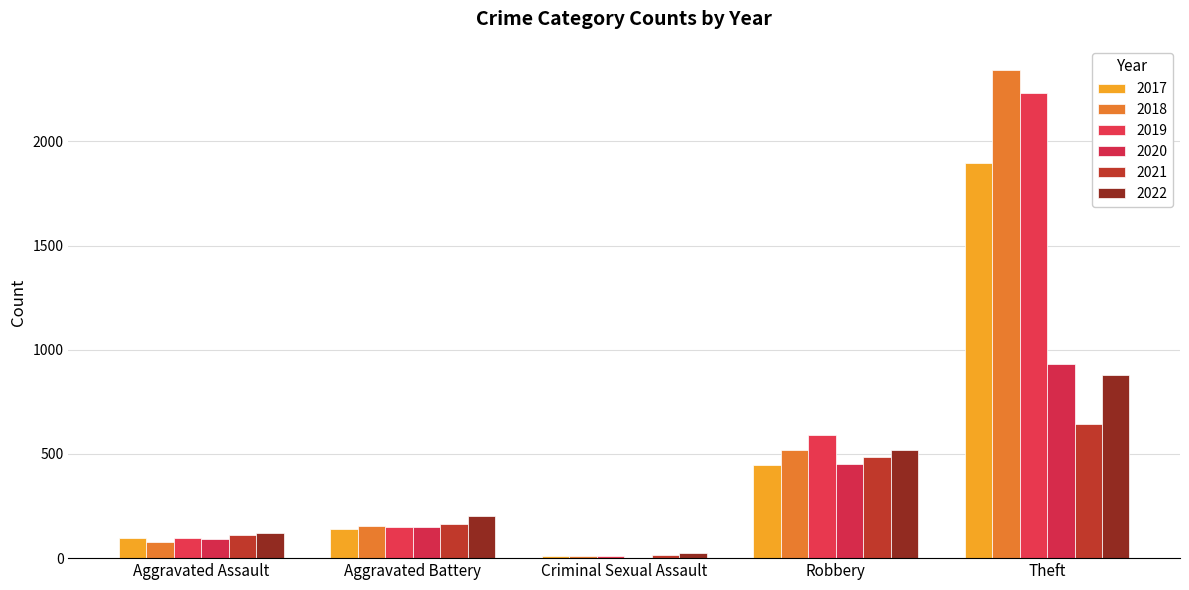

Are the bars grouped side by side (vs. stacked)?

Yes